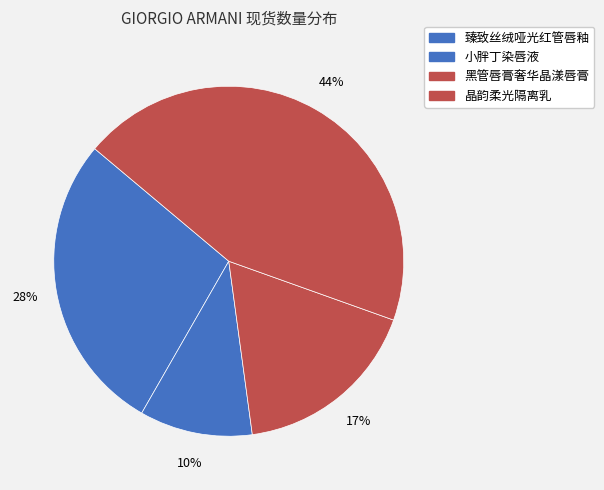

Count the number of slices in the pie.

4